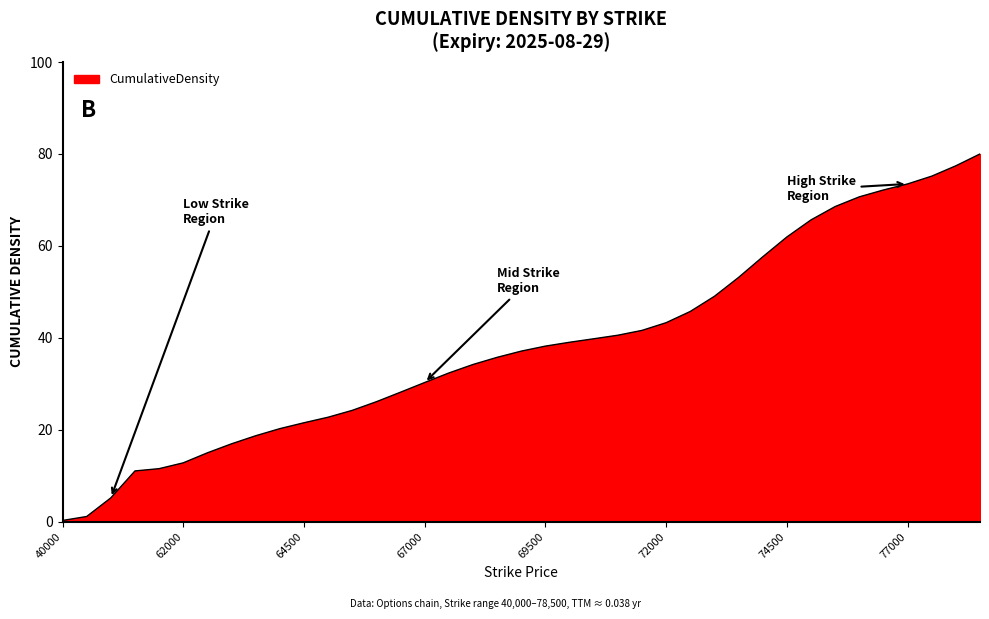

What is the greatest value displayed?

80.0